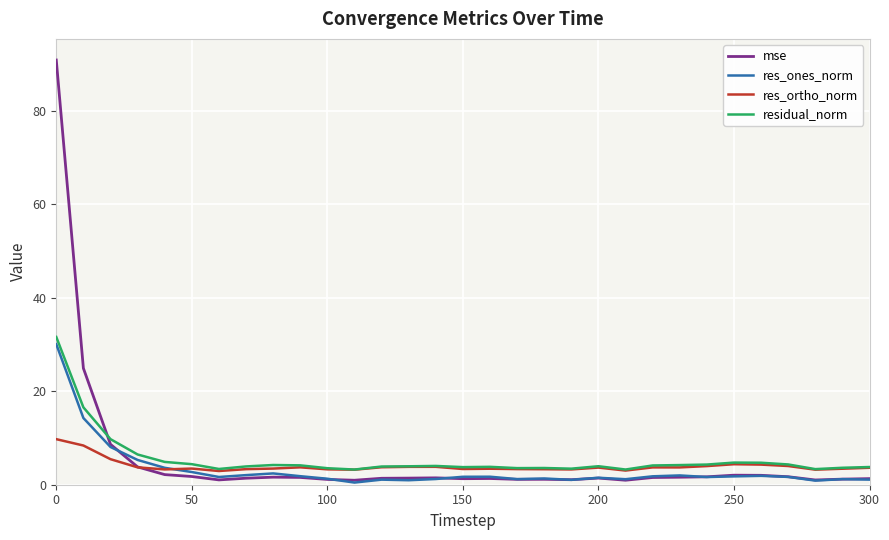

Count the number of data series in this chart.

4